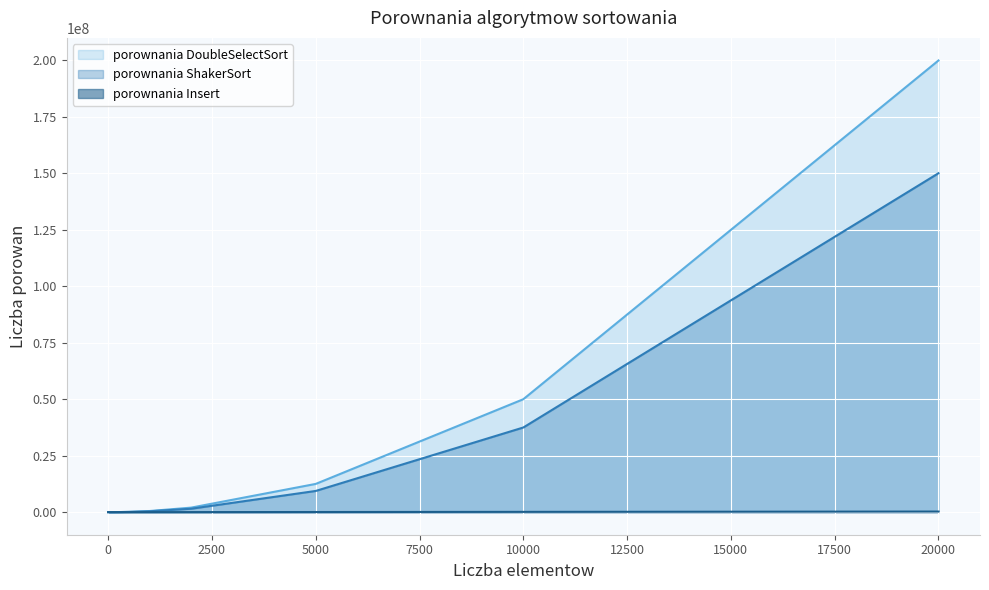

Count the number of data series in this chart.

3